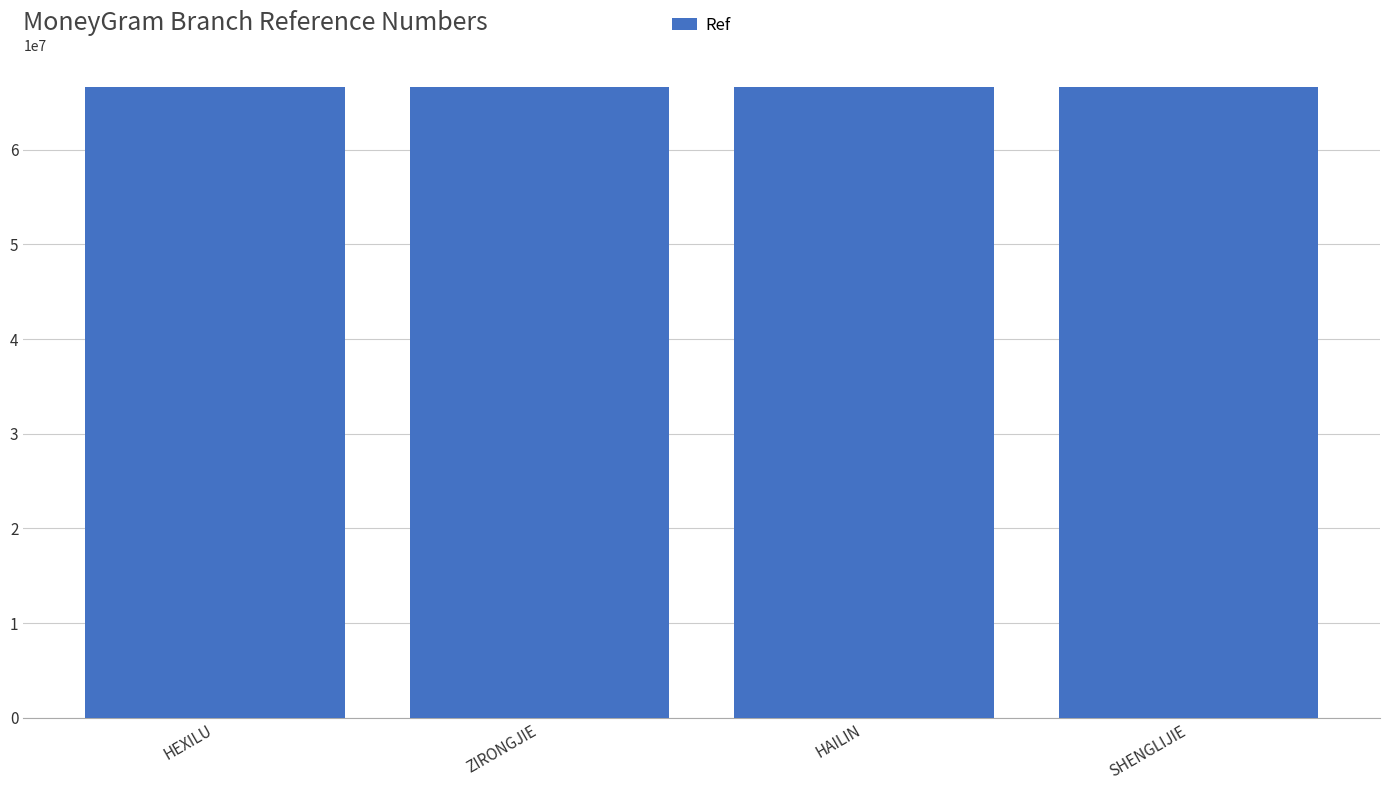

What is the sum of all values?

266664871